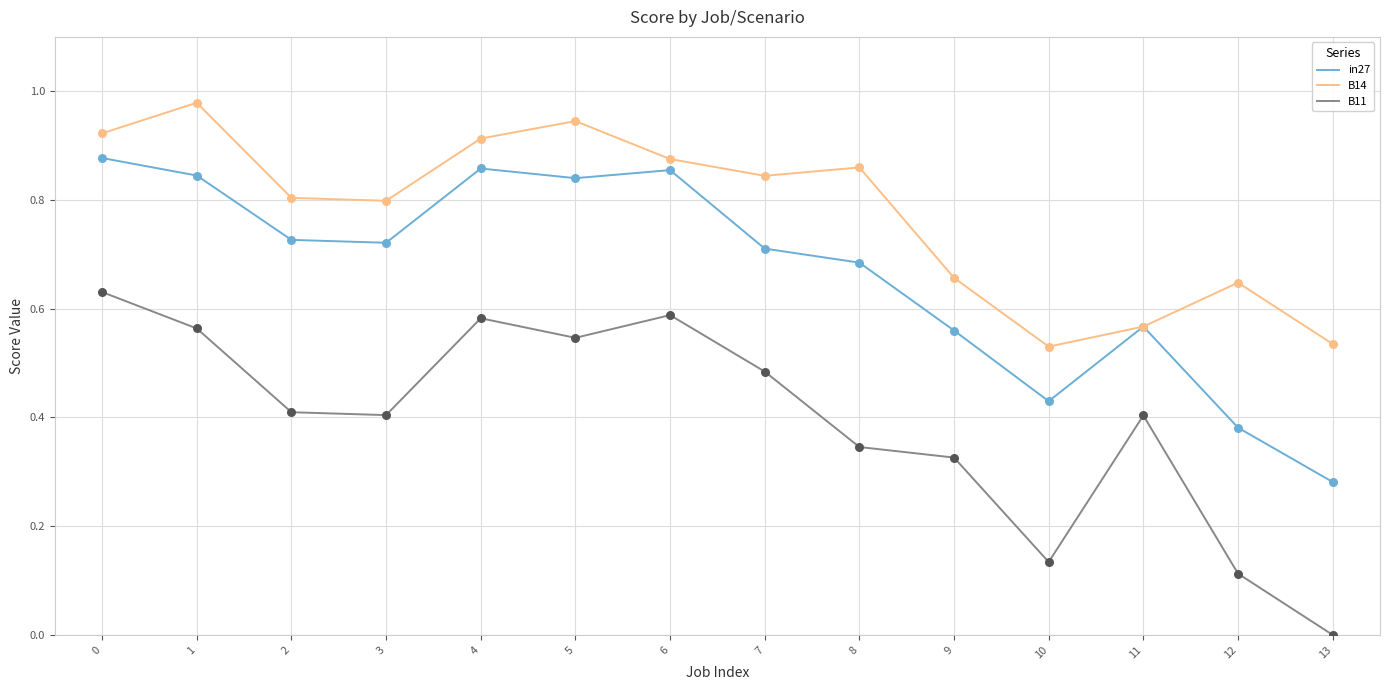

Which series changed the most between 9 and 13?

B11